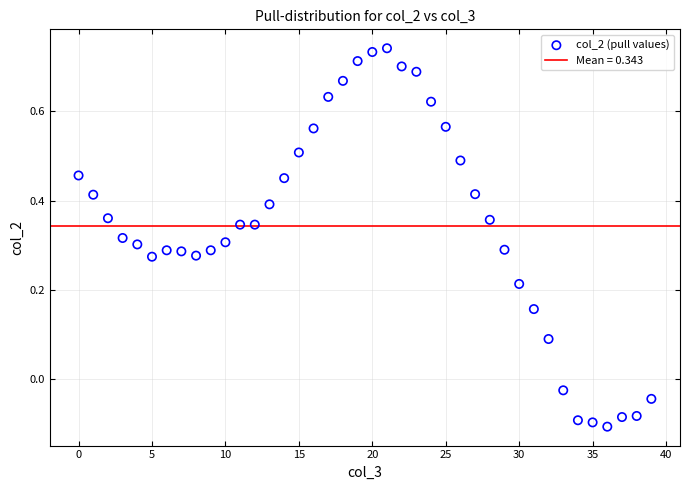

What is the range of Y values (max minus min)?

0.8